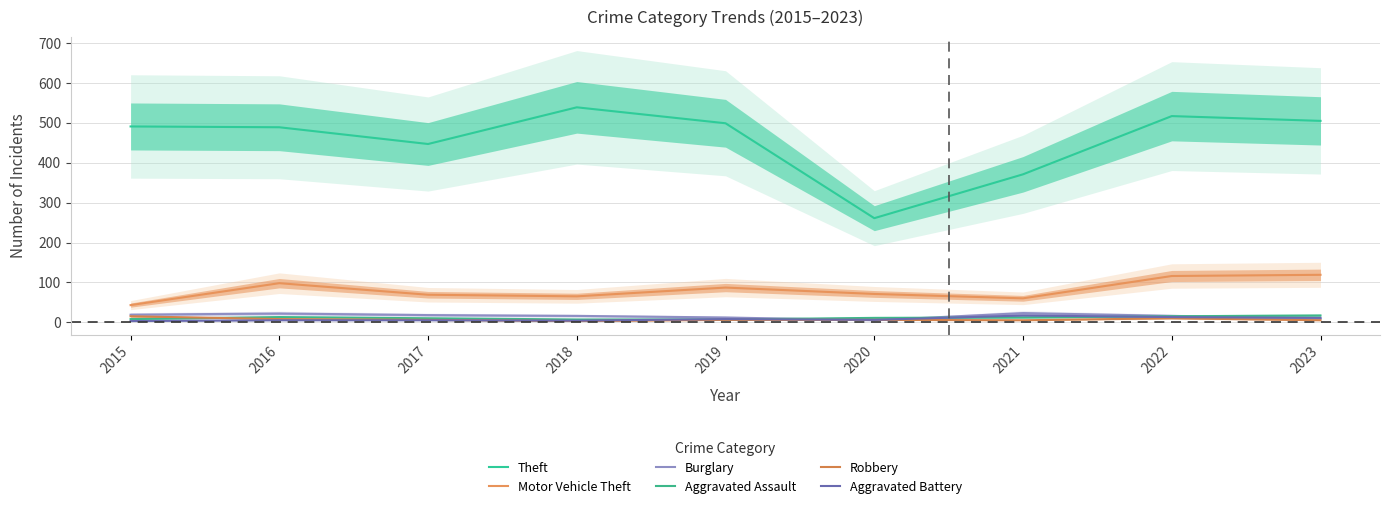

How many lines are shown in the chart?

6